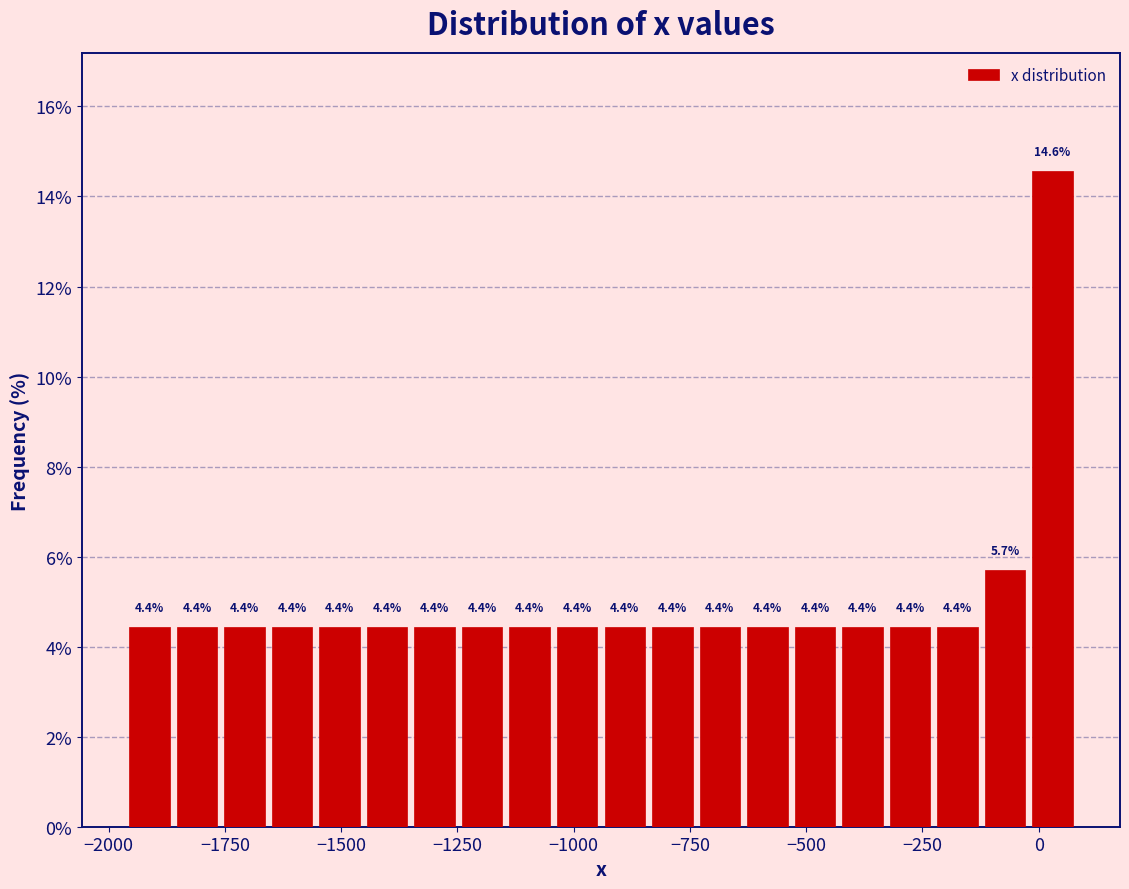

Read against the x-axis, roughly where is the centre of the tallest bar?

50